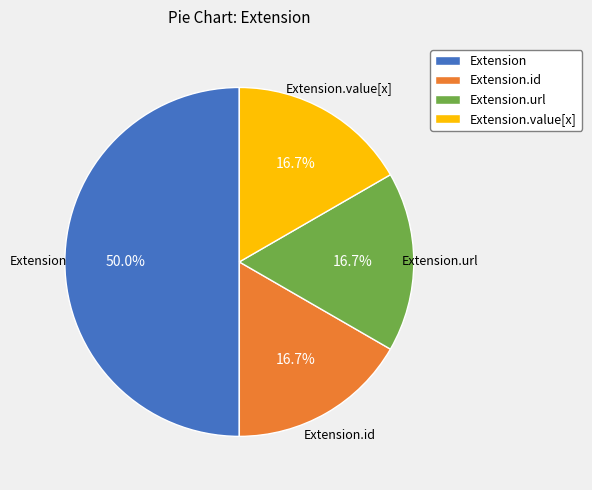

To the nearest percent, what is the difference between the largest and smallest slice percentages?

33%